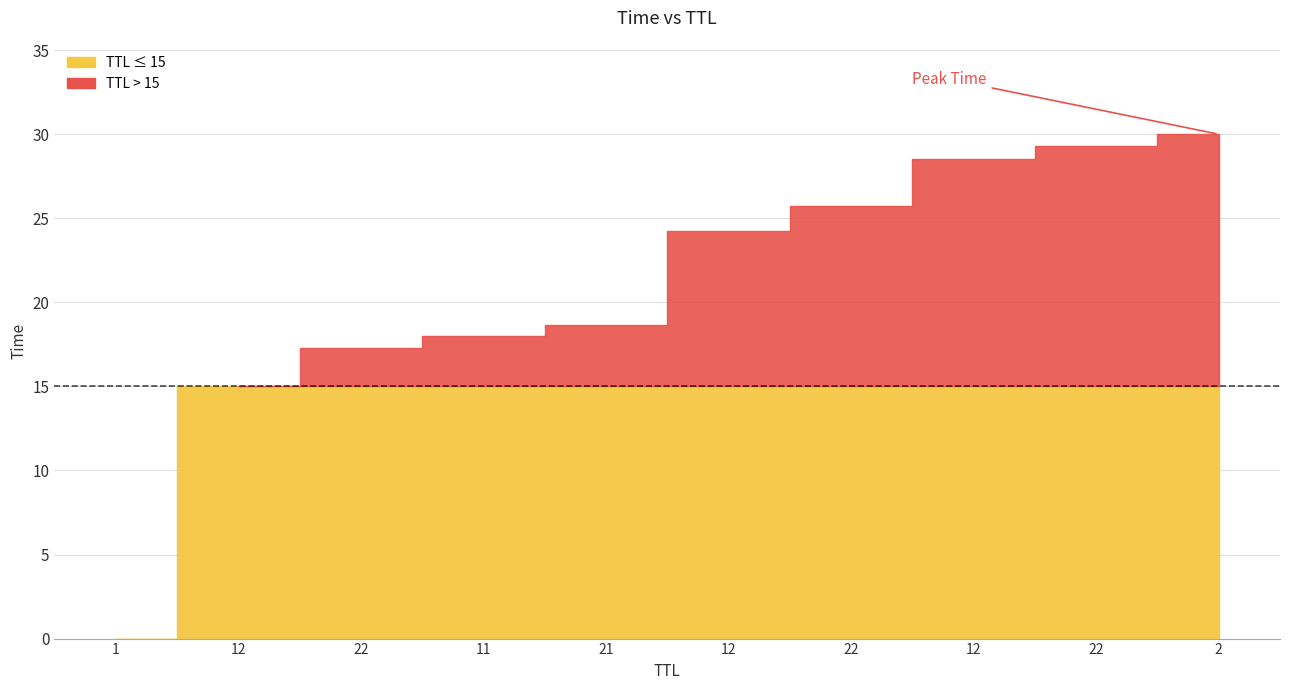

How many lines are shown in the chart?

1